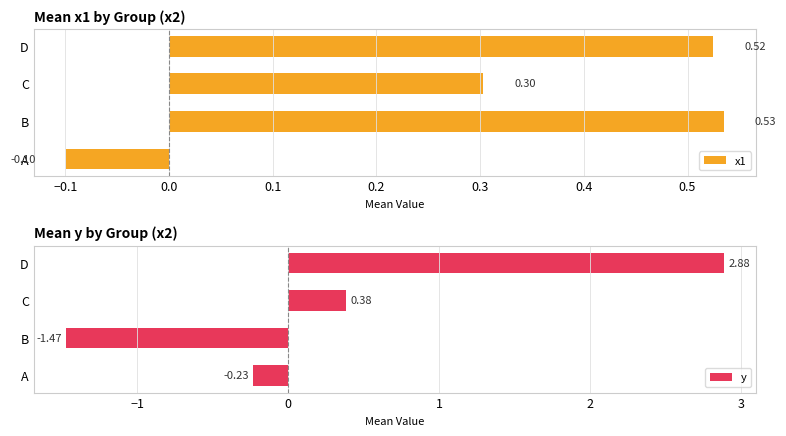

What is the value of the y bar at the 4th from the left?

2.9